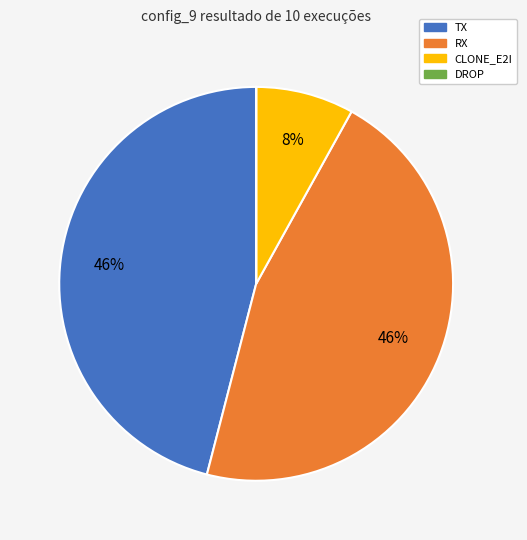

What is the ratio of the value at TX to the value at RX?

1.0